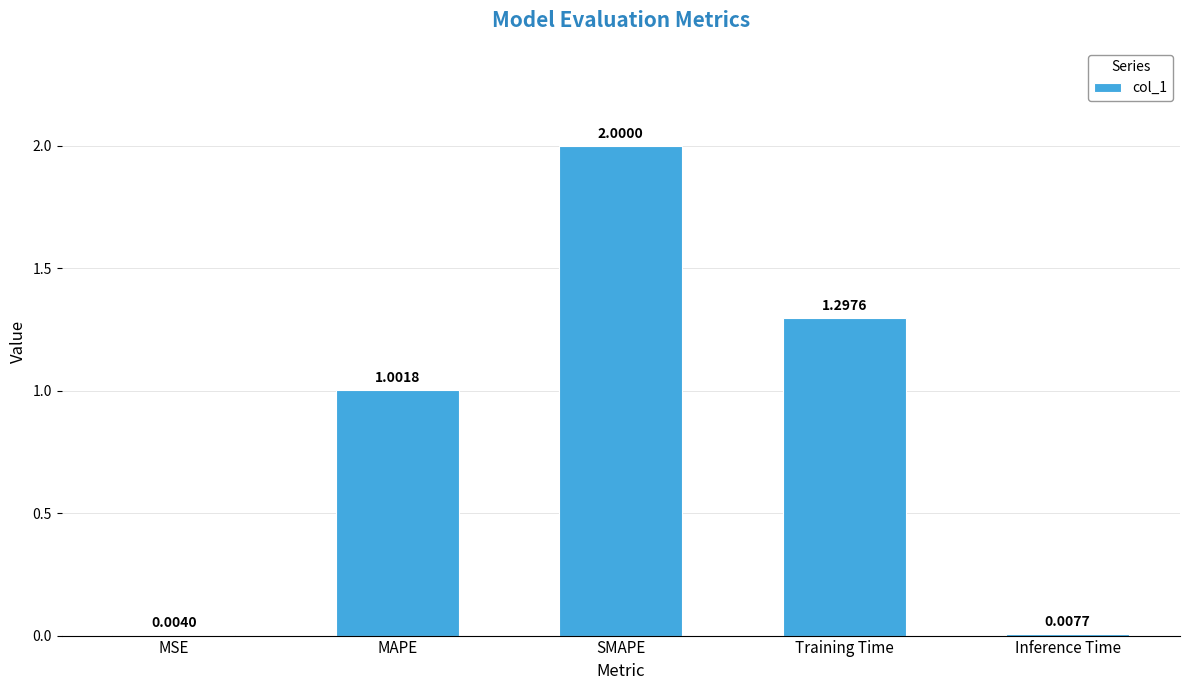

Which has a higher value, MAPE or Training Time?

Training Time